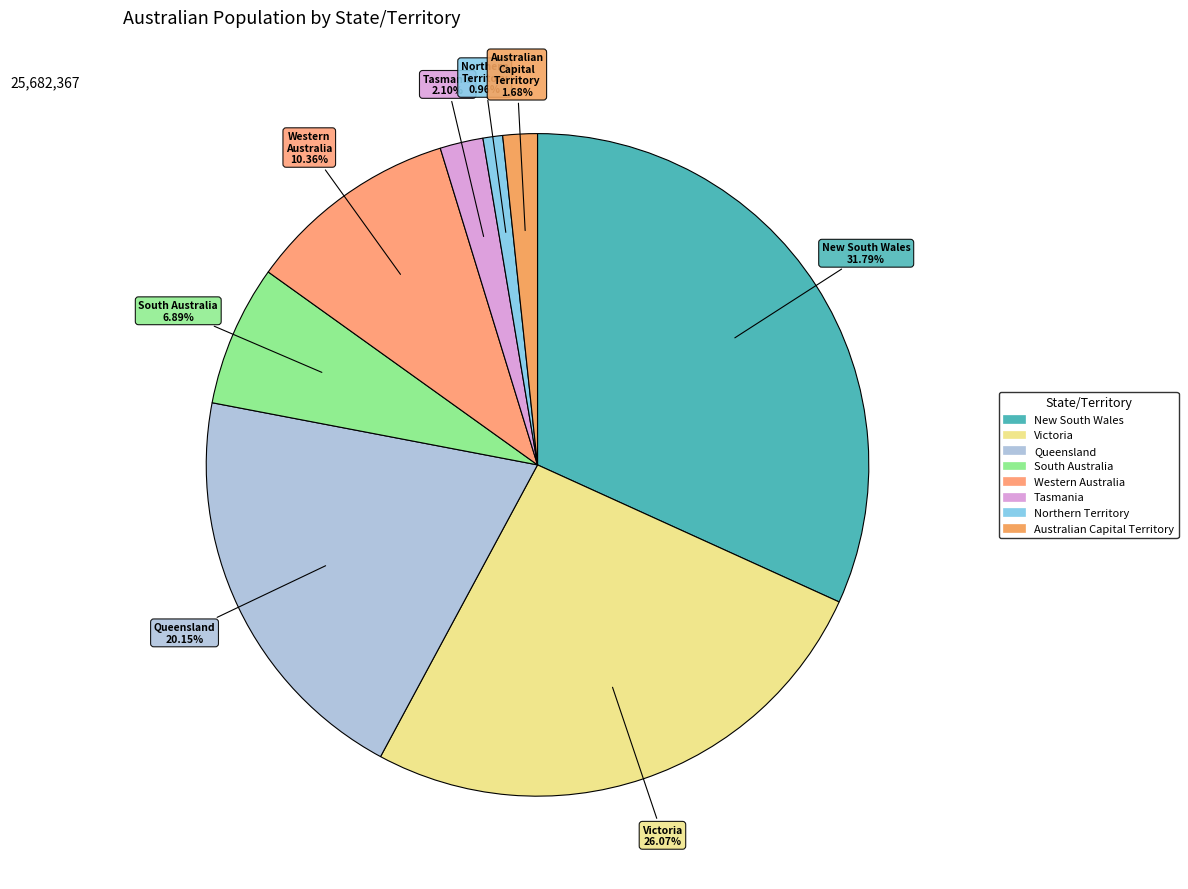

To the nearest percent, what is the difference between the Tasmania and New South Wales slice percentages?

30%